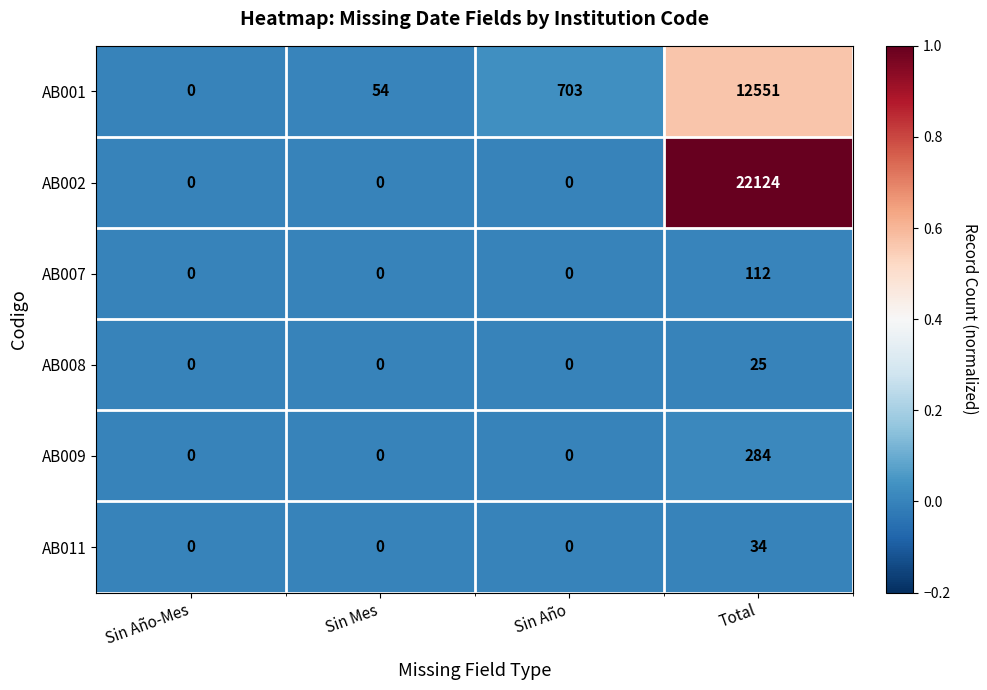

What value does the AB002 series have at Total, to the nearest 10?

22120